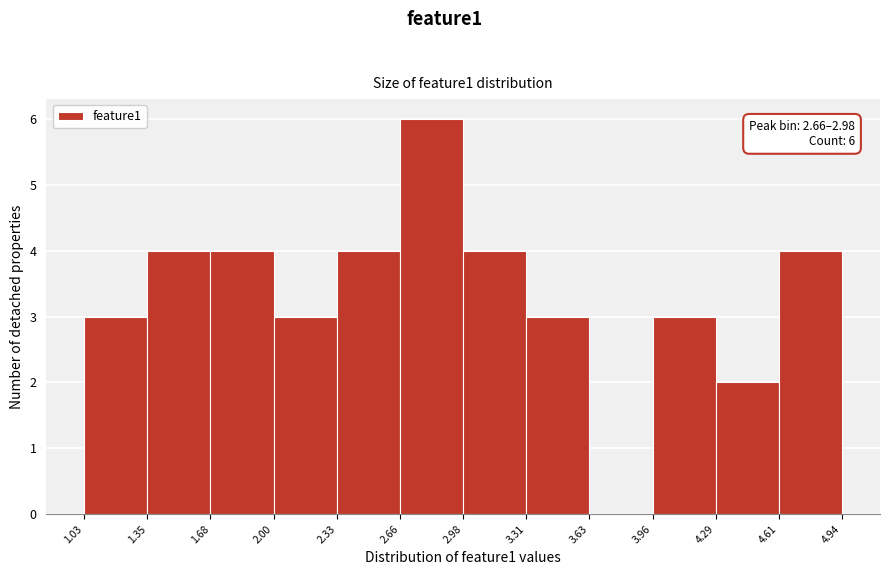

Over which range of the x-axis is the bar tallest?

2.66 to 2.98